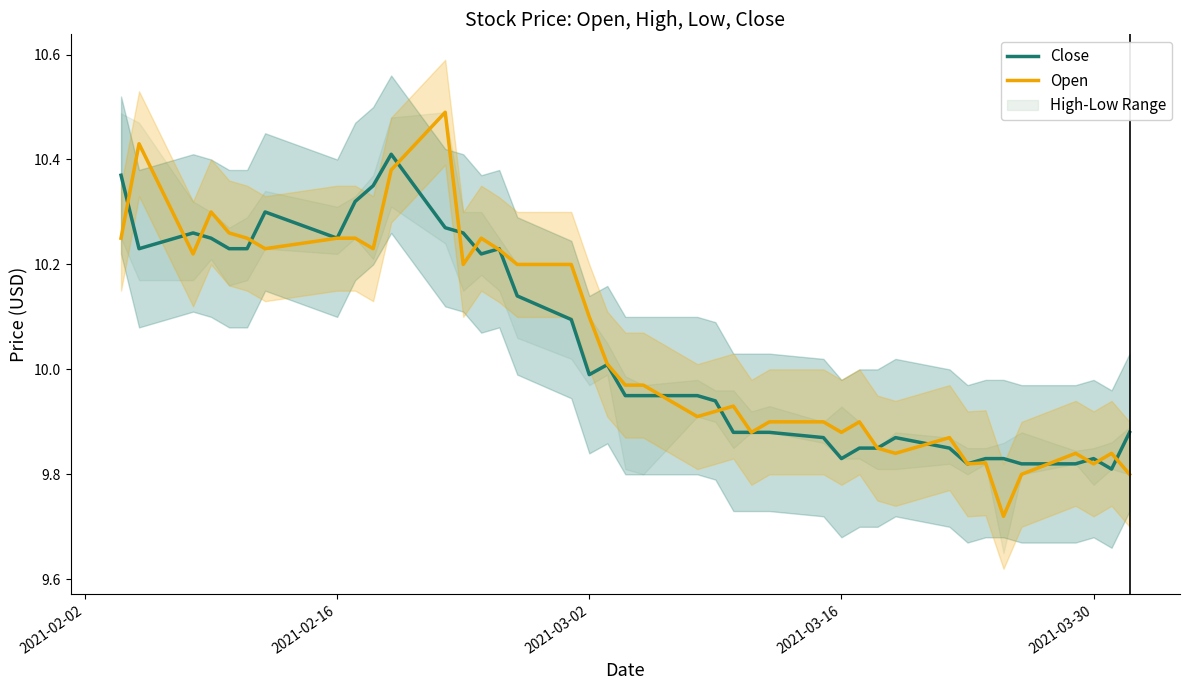

After their last crossing, which series has the higher values: Open or Close?

Close